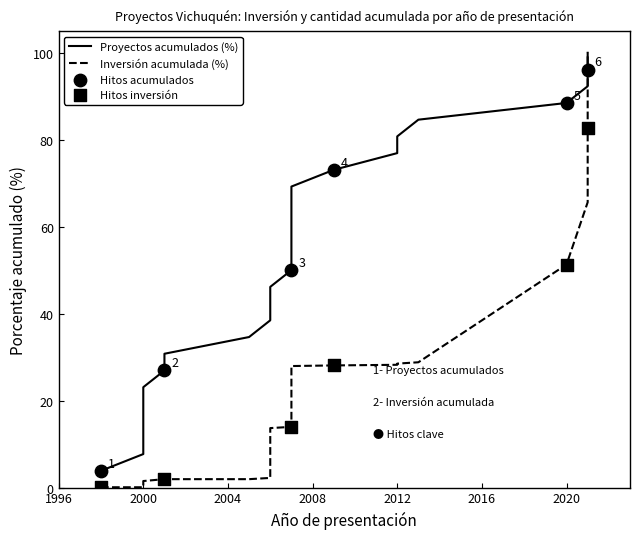

Between 2006 and 2007, which is larger?

2007